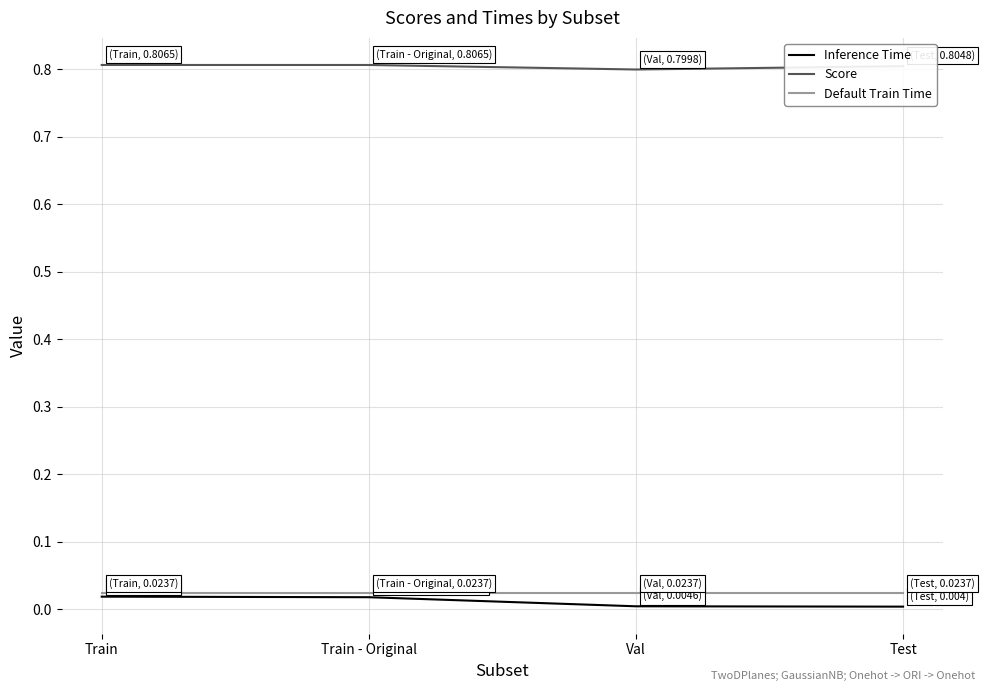

True or false: Score and Inference Time intersect in this chart.

False